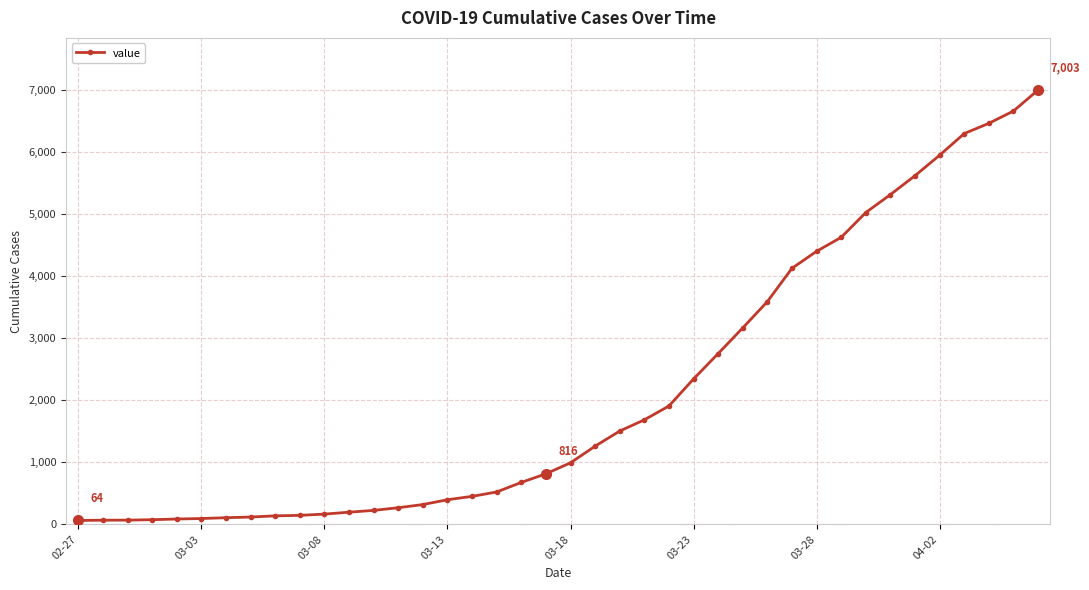

What is the sum of all values?

85740